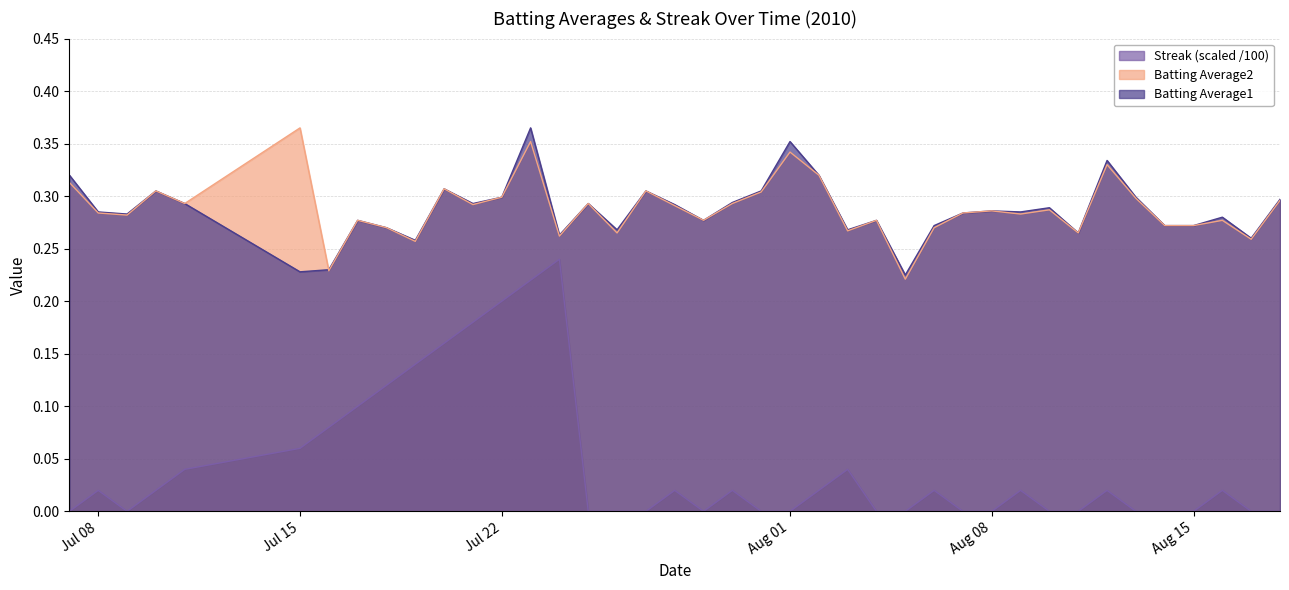

Rank the series by their maximum value, from lowest to highest.

Streak, Batting Average1, Batting Average2